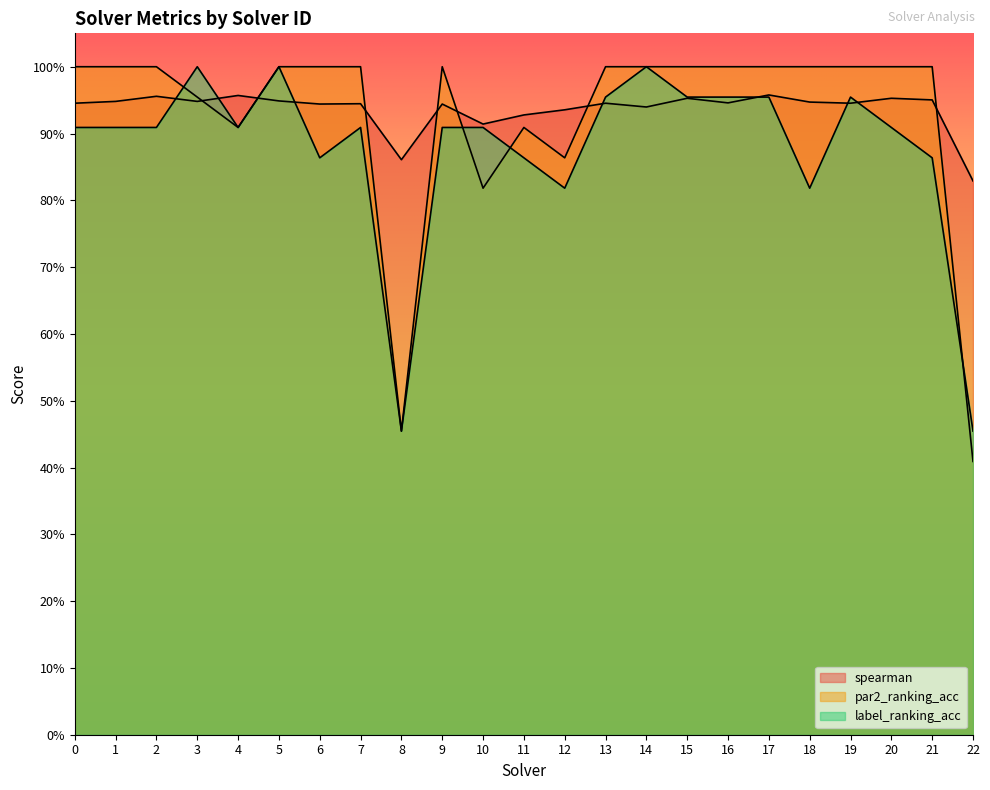

Rank the categories by spearman value from lowest to highest.

22, 8, 10, 11, 12, 14, 6, 9, 7, 0, 13, 19, 16, 18, 1, 3, 5, 21, 15, 20, 2, 4, 17